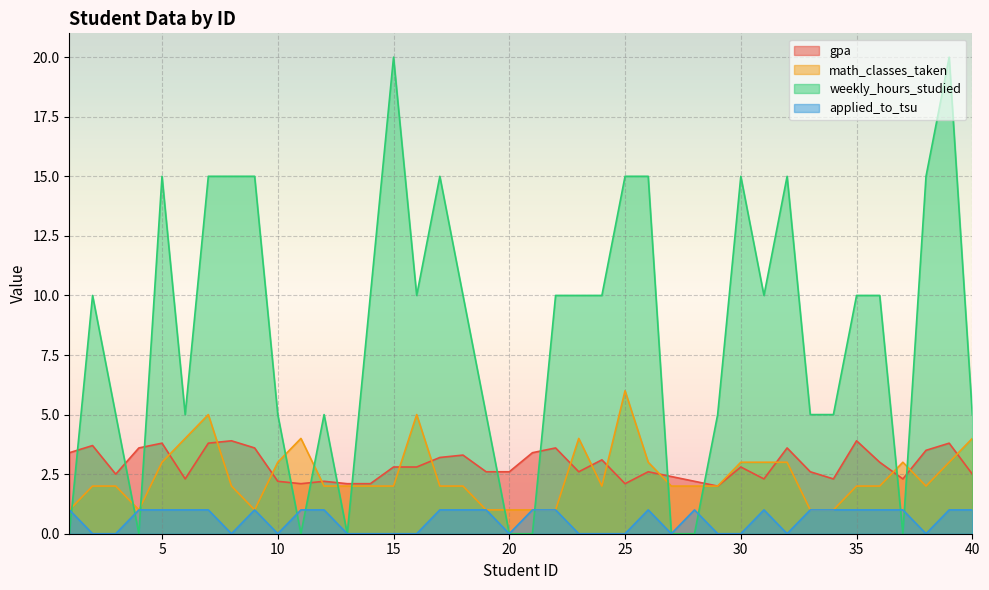

Count the number of data series in this chart.

4